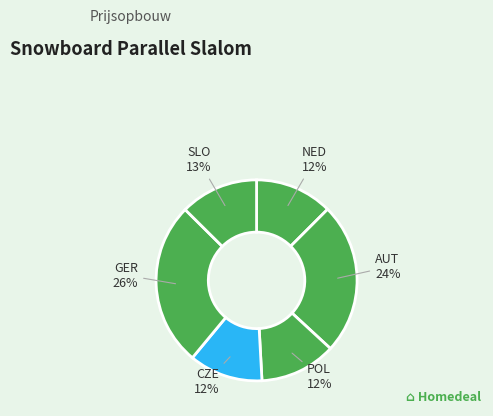

How many segments does this pie chart have?

6